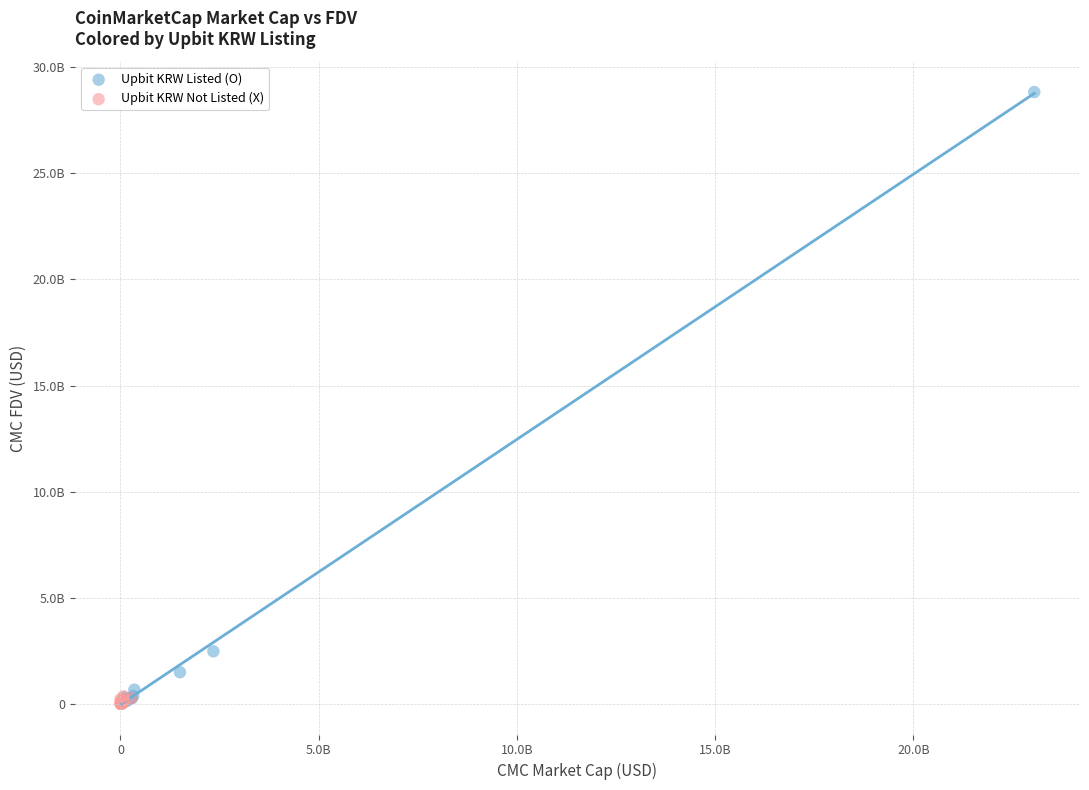

Which series contains the highest Y value?

Upbit KRW Listed (O)